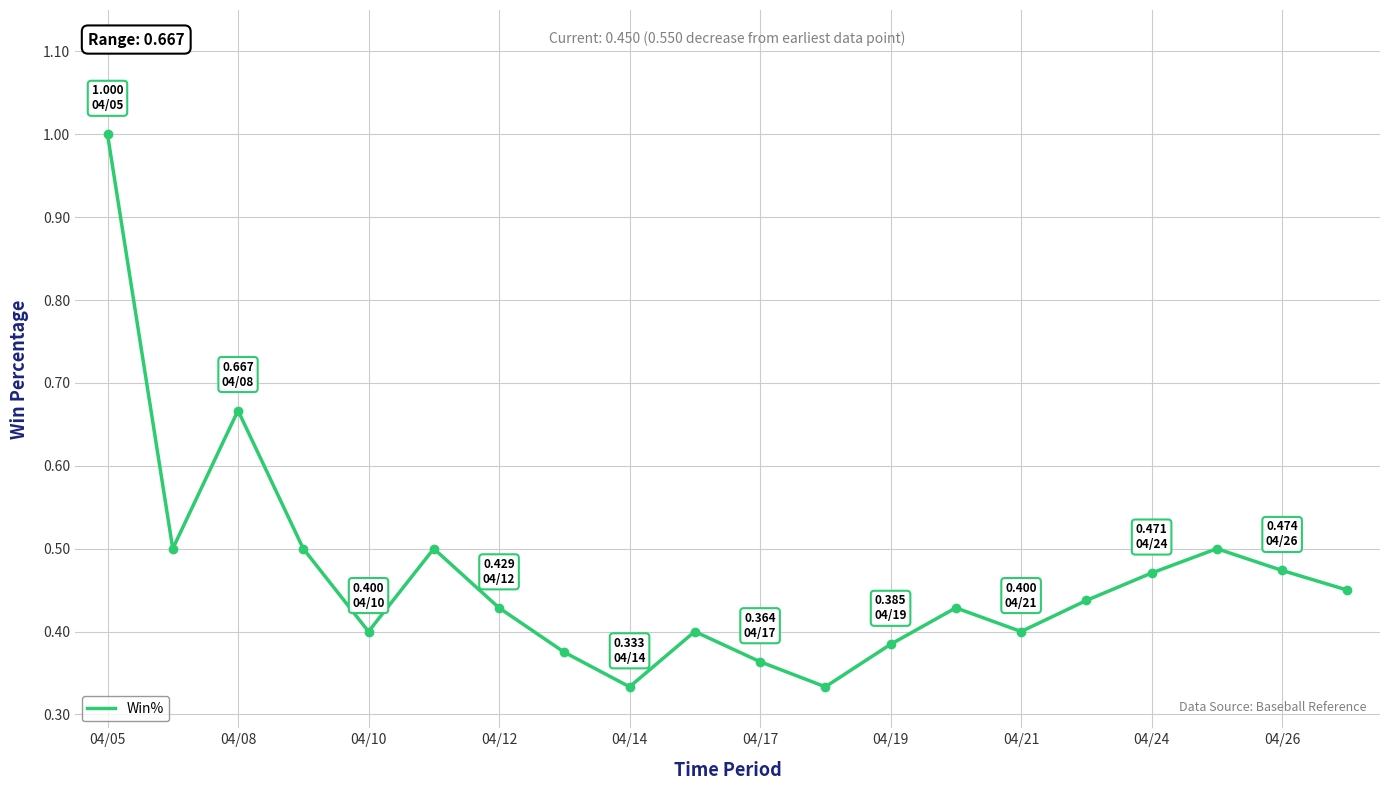

What is the maximum value shown in the chart?

1.0